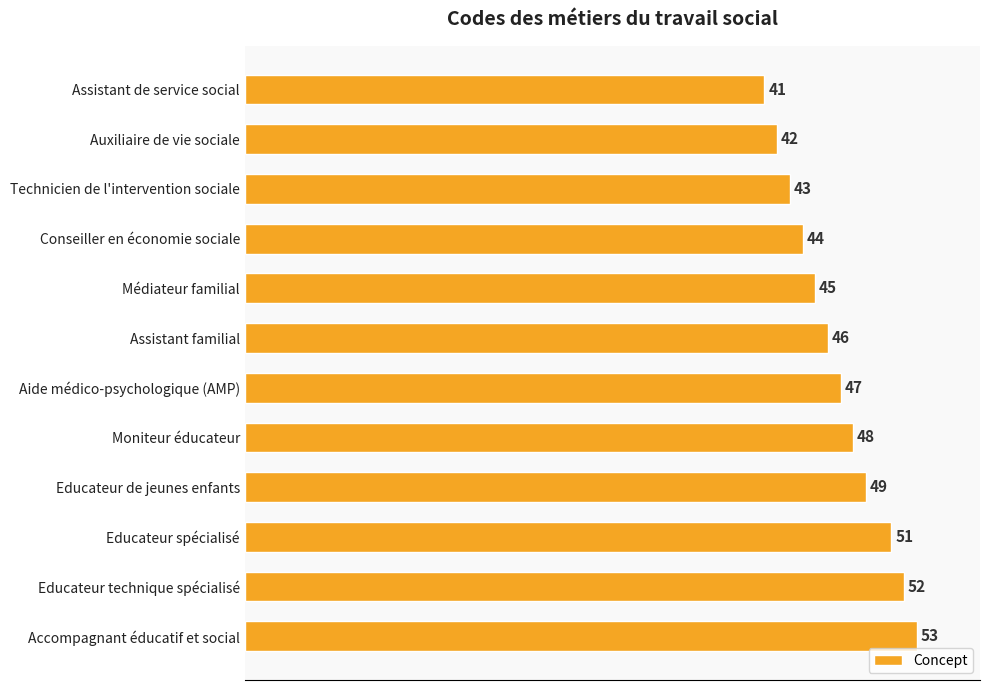

What is the value of the 2nd bar from the top?

42